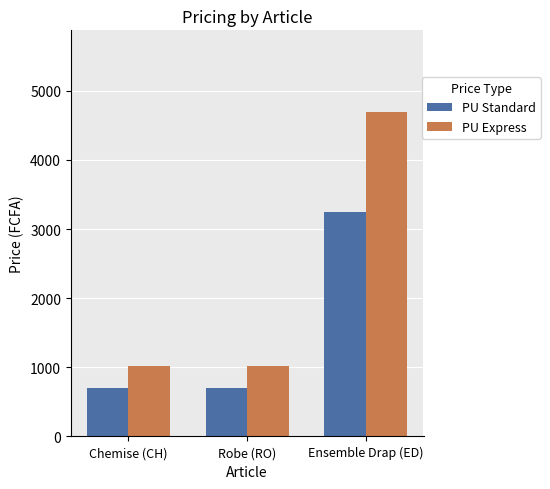

How many series are shown in this chart?

2